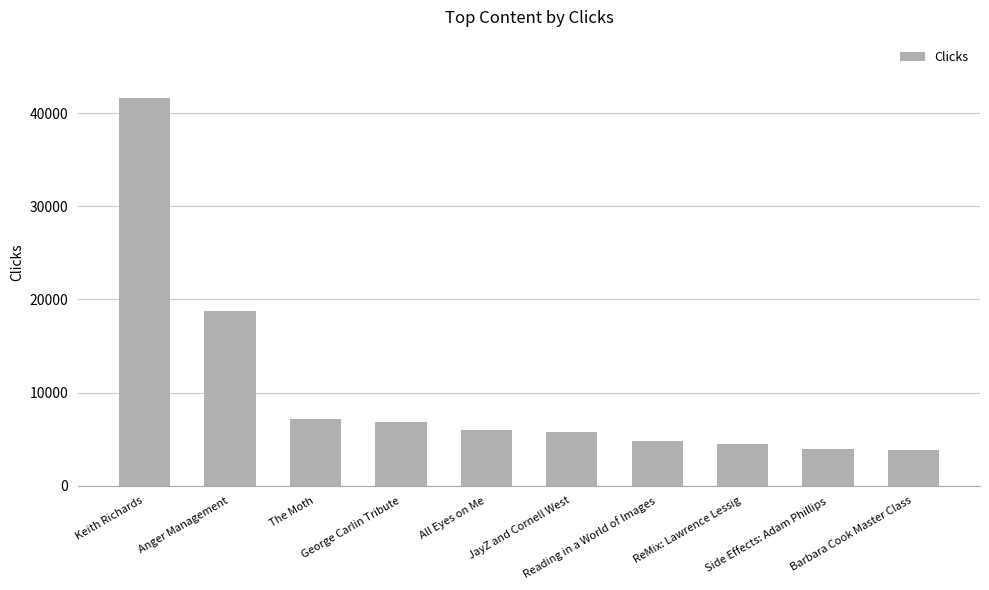

How many bars are there in total?

10